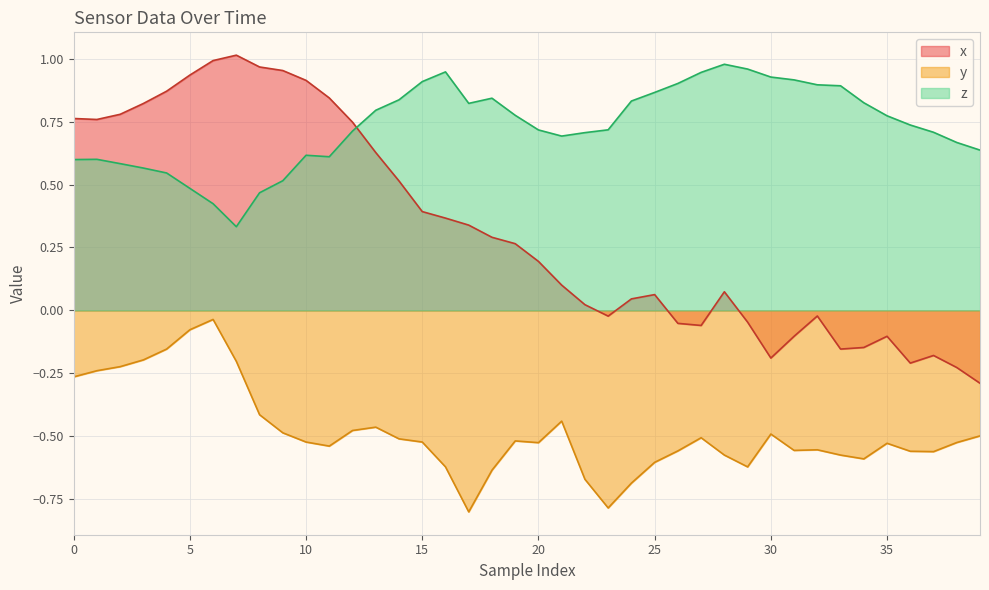

What is the difference between the maximum and minimum values in the x series?

1.3